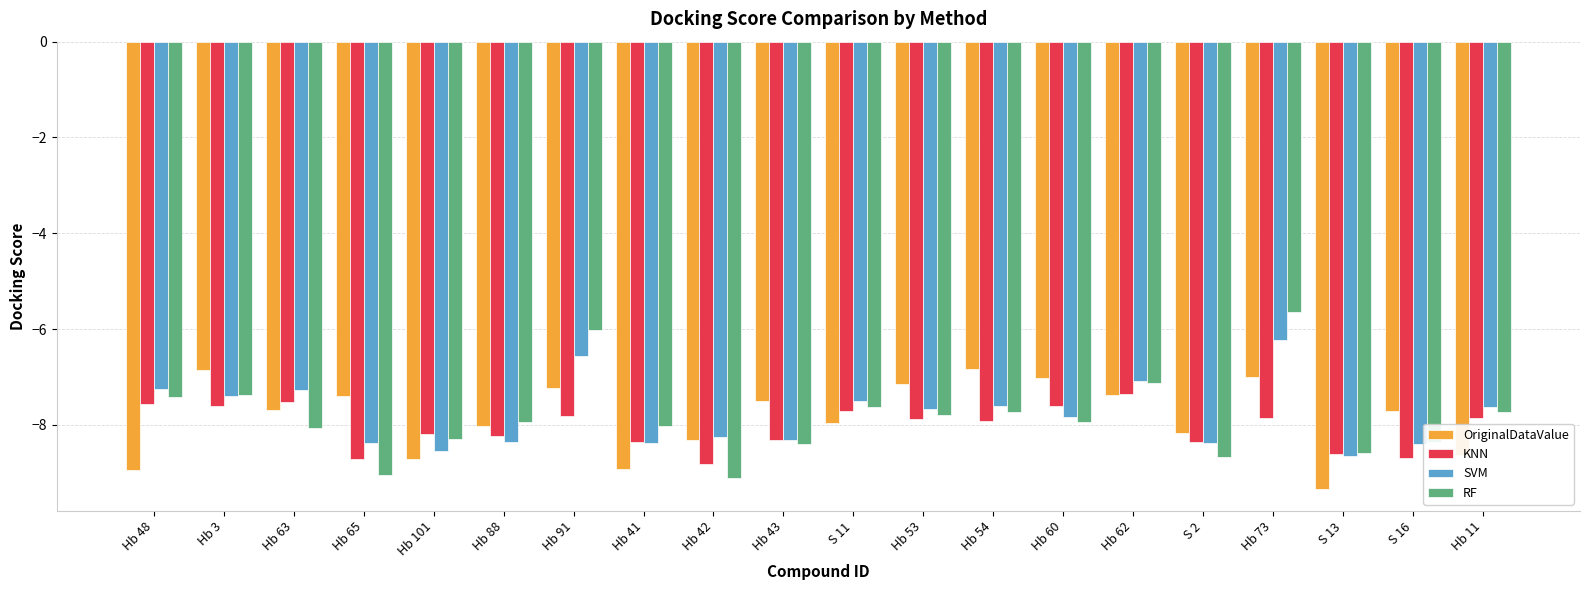

Between S 2 and S 13, which series saw the biggest shift?

OriginalDataValue